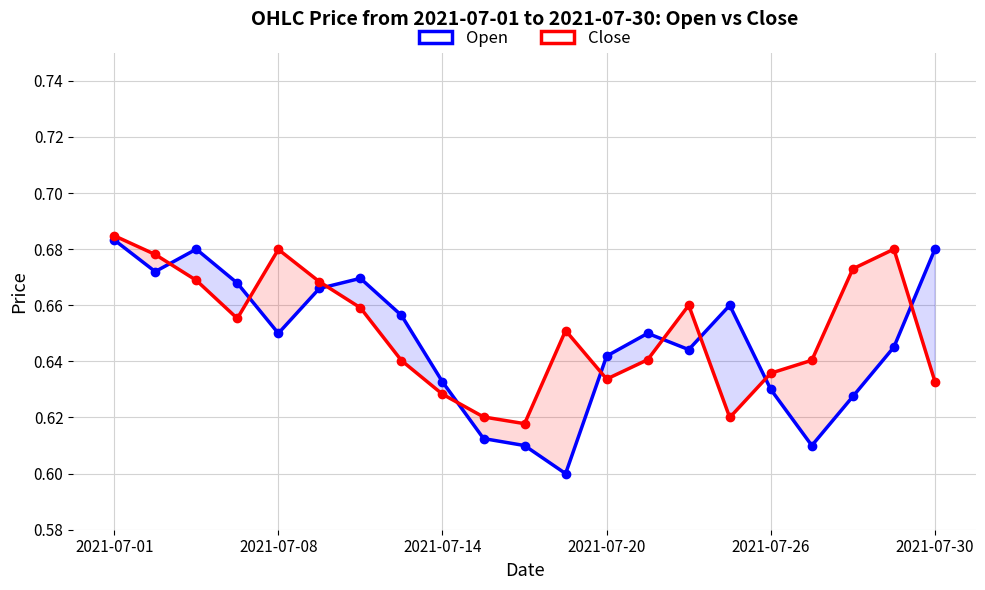

How many intersections are there between Close and Open?

9